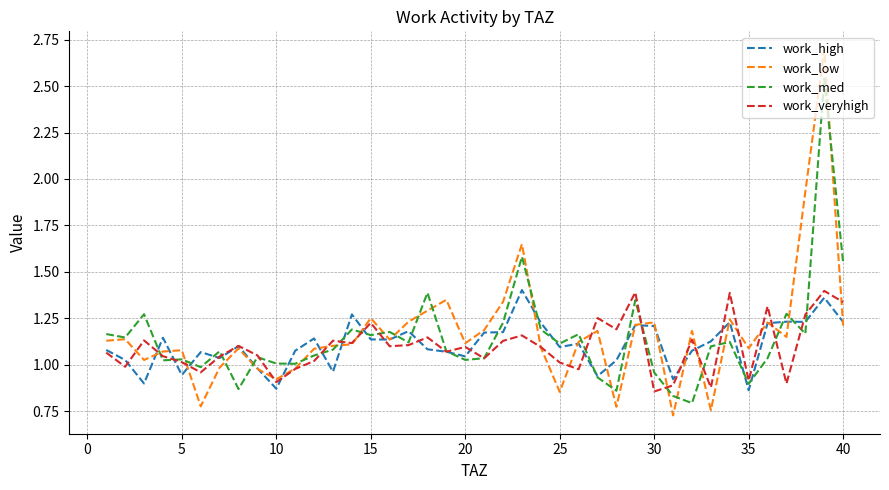

What is the maximum value shown in the chart?

2.7